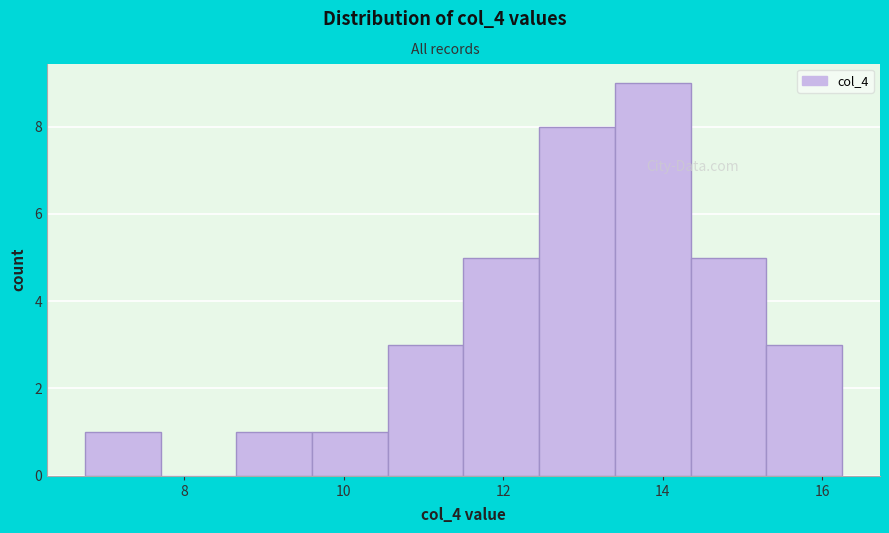

Reading left to right, list every bar in this chart as the range it spans on the x-axis followed by its height. Neither the bar edges nor the heights are printed on the chart, so give them approximately, as read against the axes.

6.75 to 7.70: 1
7.70 to 8.65: 0
8.65 to 9.60: 1
9.60 to 10.55: 1
10.55 to 11.50: 3
11.50 to 12.45: 5
12.45 to 13.40: 8
13.40 to 14.35: 9
14.35 to 15.30: 5
15.30 to 16.25: 3